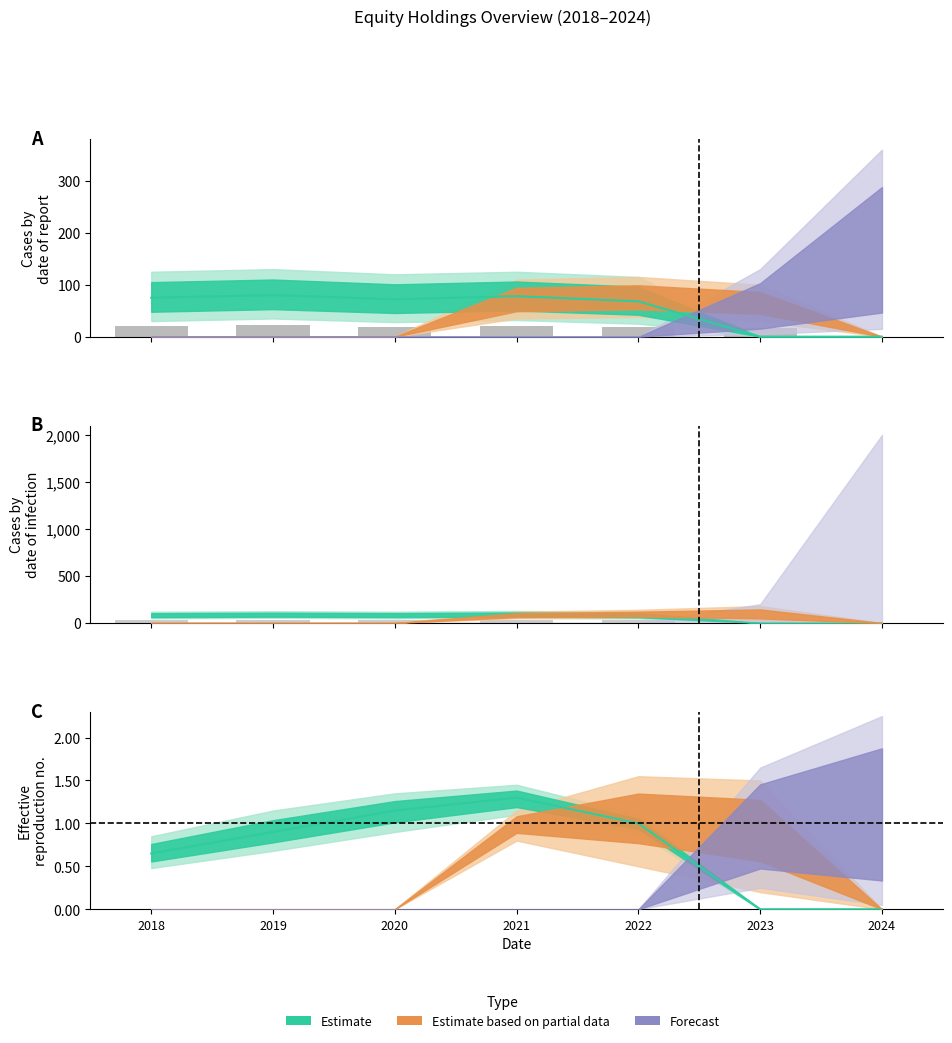

Rank the categories by value from lowest to highest.

2024, 2023, 2020, 2022, 2018, 2021, 2019